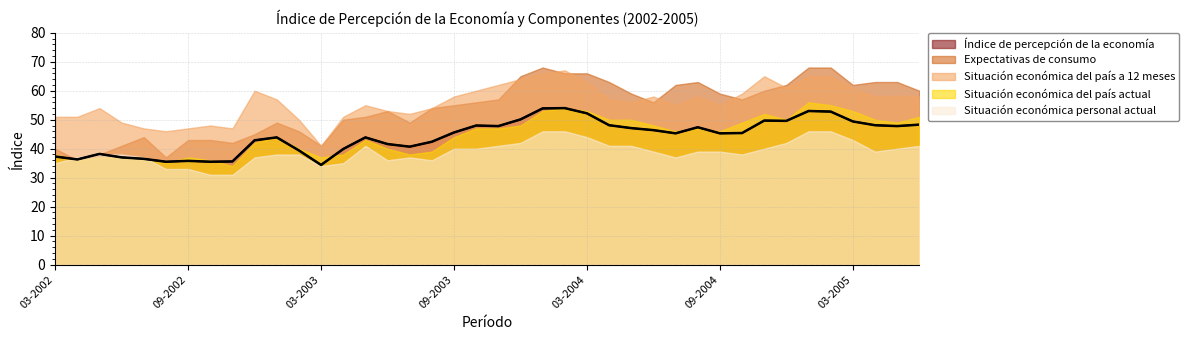

How many values in the Situación económica del país a 12 meses series exceed 57?

19